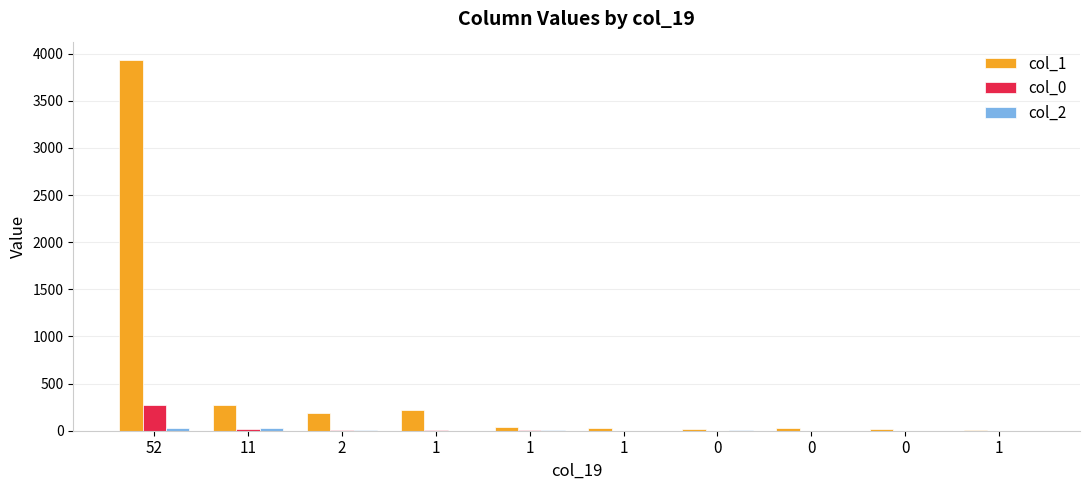

How many categories are shown in the chart?

10